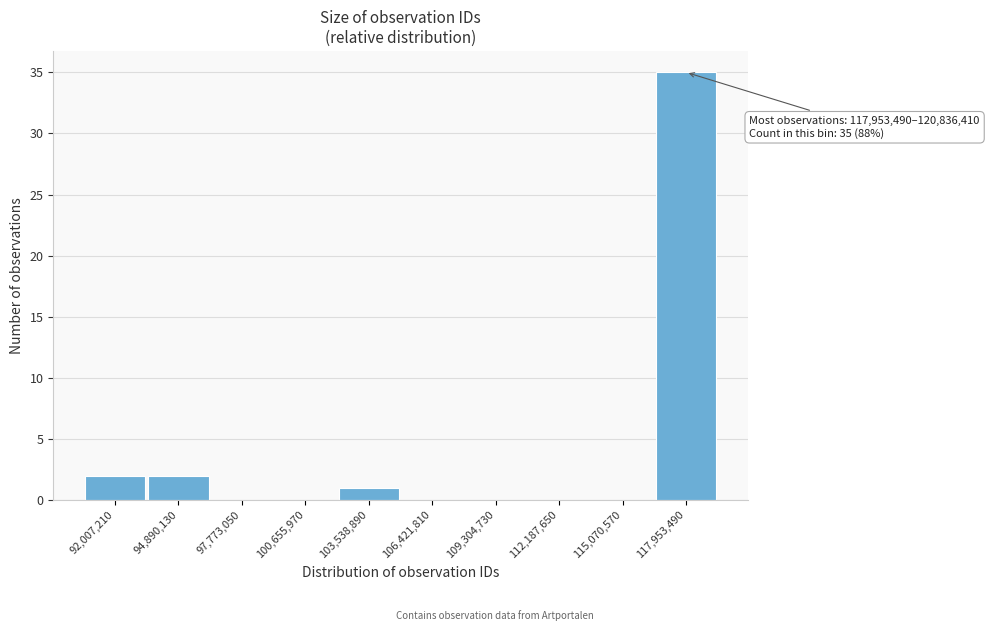

Reading left to right, list all the values displayed in this chart.

92,007,210=2	94,890,130=2	97,773,050=0	100,655,970=0	103,538,890=1	106,421,810=0	109,304,730=0	112,187,650=0	115,070,570=0	117,953,490=35